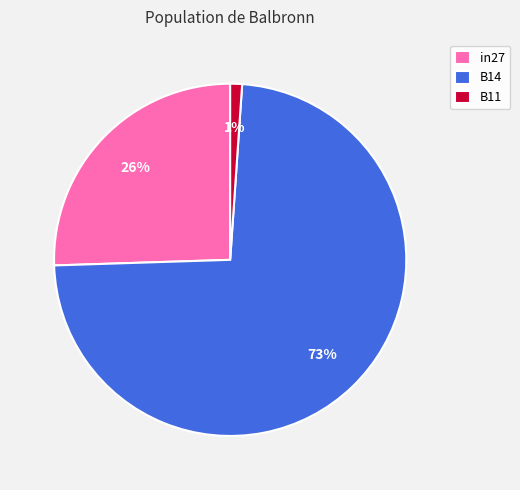

To the nearest percent, what percentage of the pie is B14?

73%